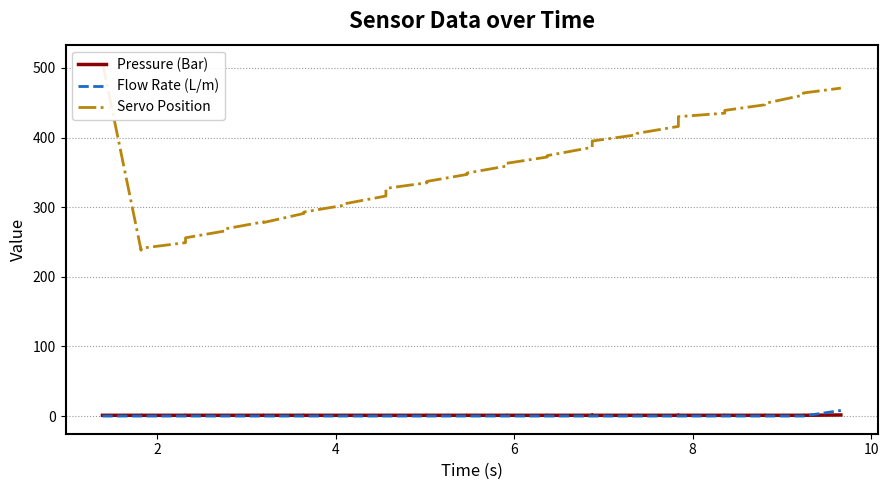

At how many categories does at least one series exceed 263?

35